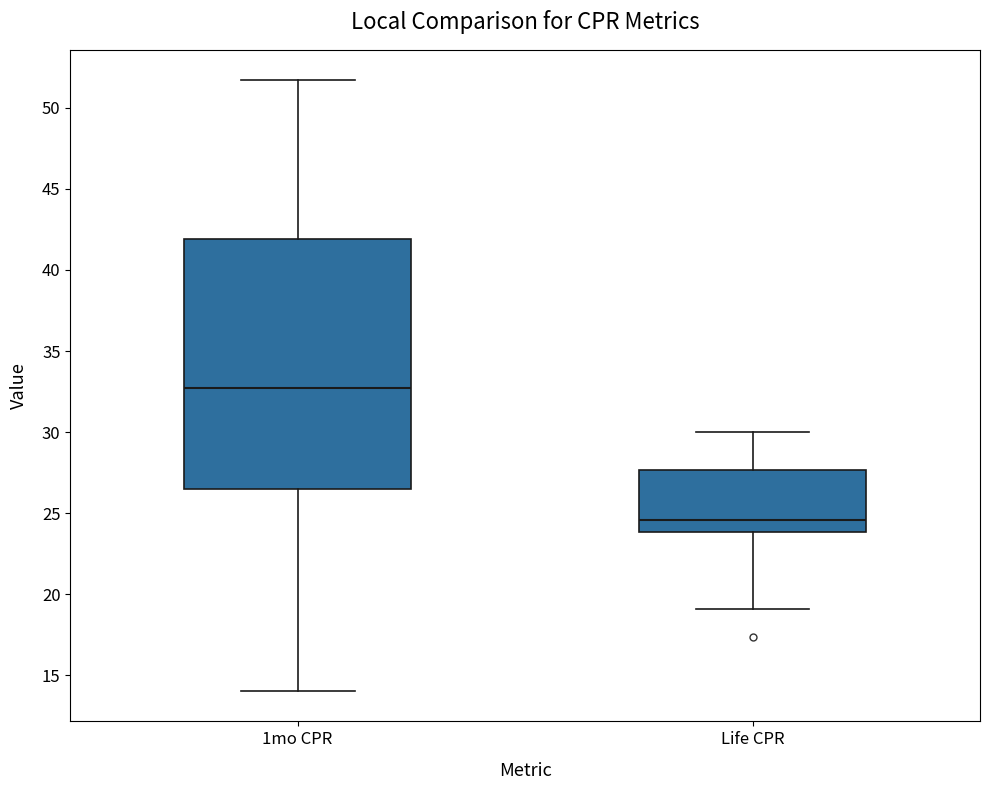

Reading left to right, read every box against the y-axis: the position of its median line, the range the box covers, and the ends of its whiskers. The values are not printed on the chart, so give them approximately, as read against the axis.

1mo CPR: median 32.5, box 26.5 to 42.0, whiskers 14.0 to 51.5
Life CPR: median 24.5, box 24.0 to 27.5, whiskers 19.0 to 30.0